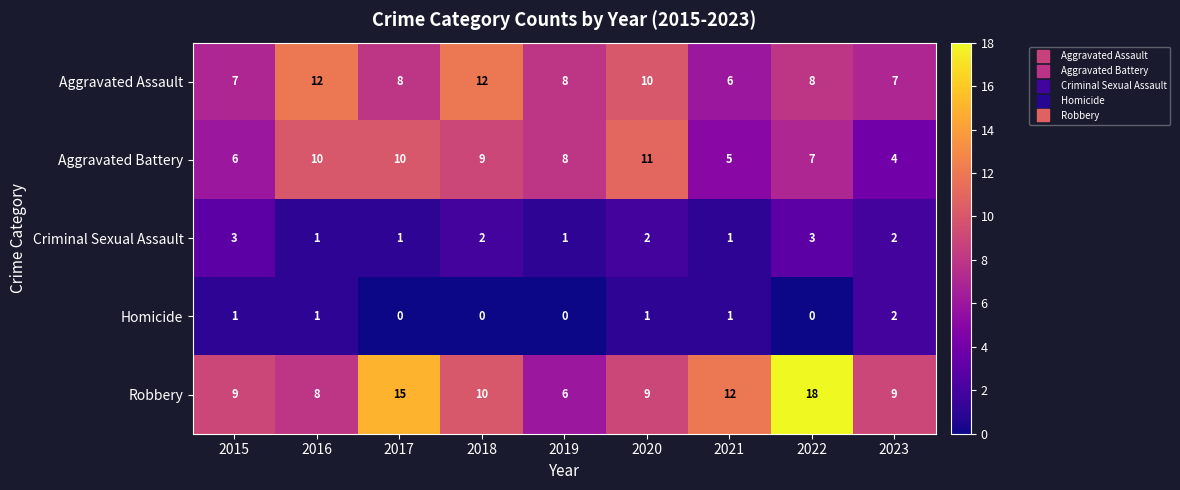

What is the greatest value displayed?

18